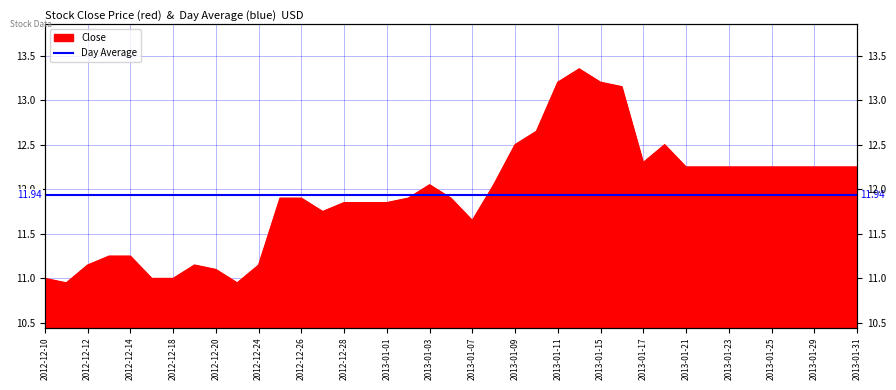

How many interior local valleys (lower than both neighbors) does the data have?

5